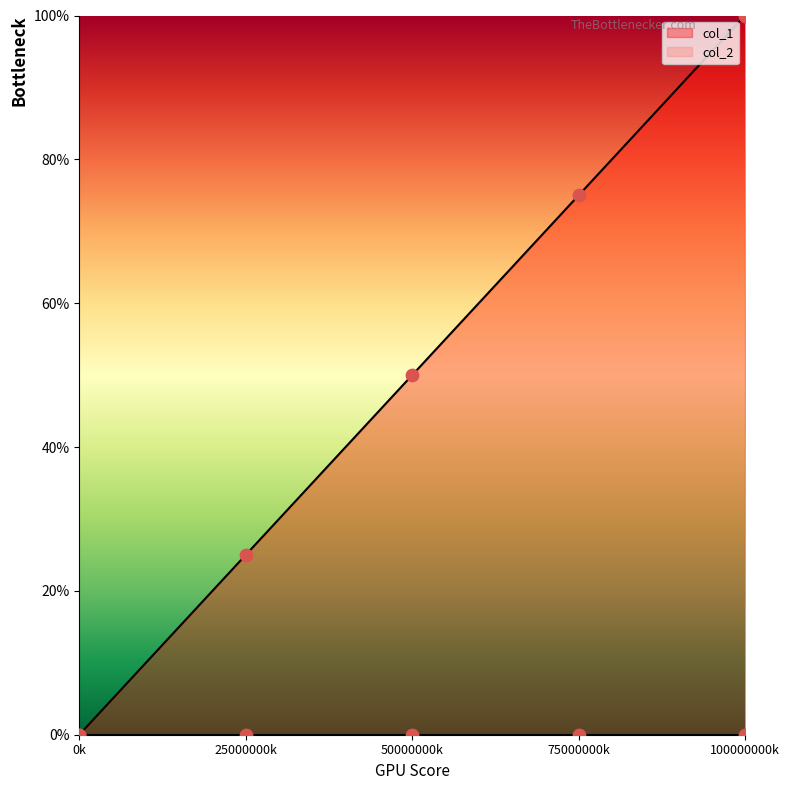

Between 75000000k and 50000000k, which is larger?

75000000k